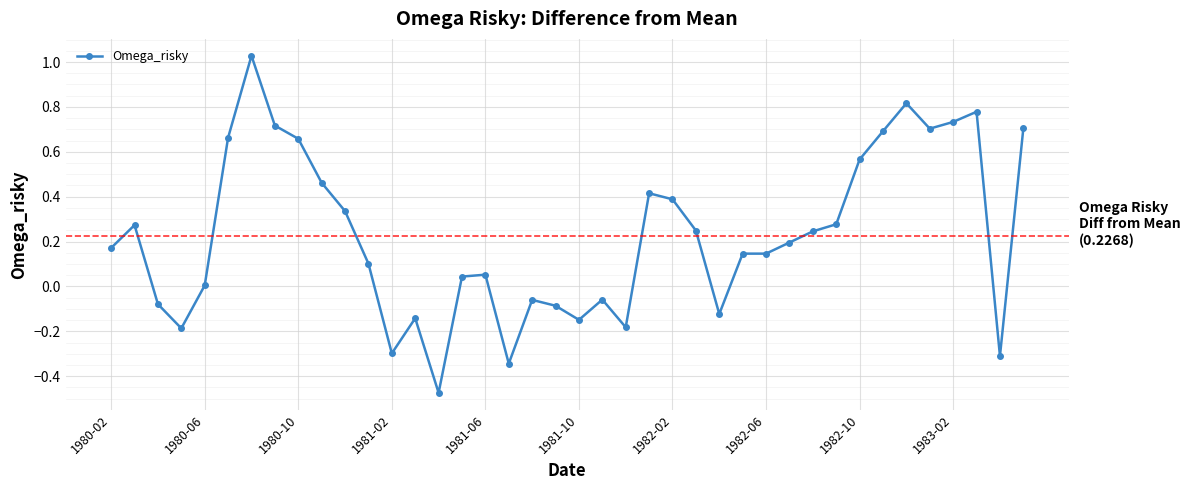

What is the difference between the maximum and minimum values?

1.5